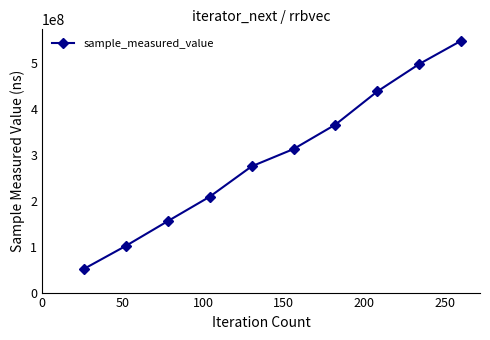

Does the chart have visible grid lines?

No